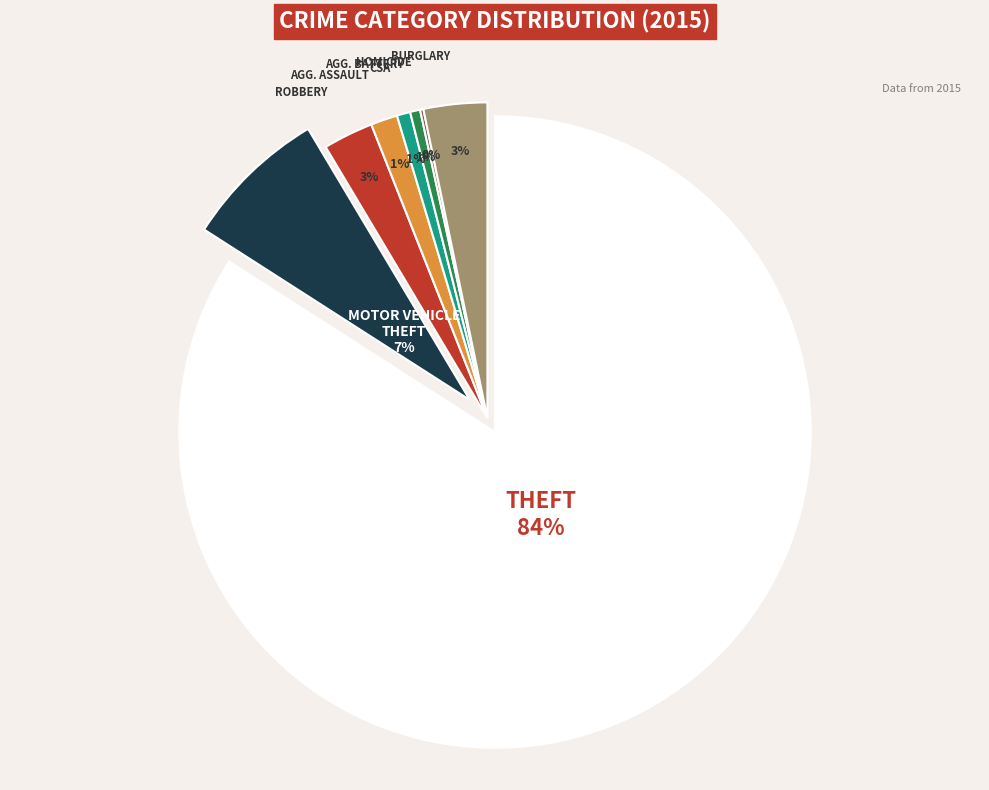

Does Burglary account for over 50% of the chart?

No